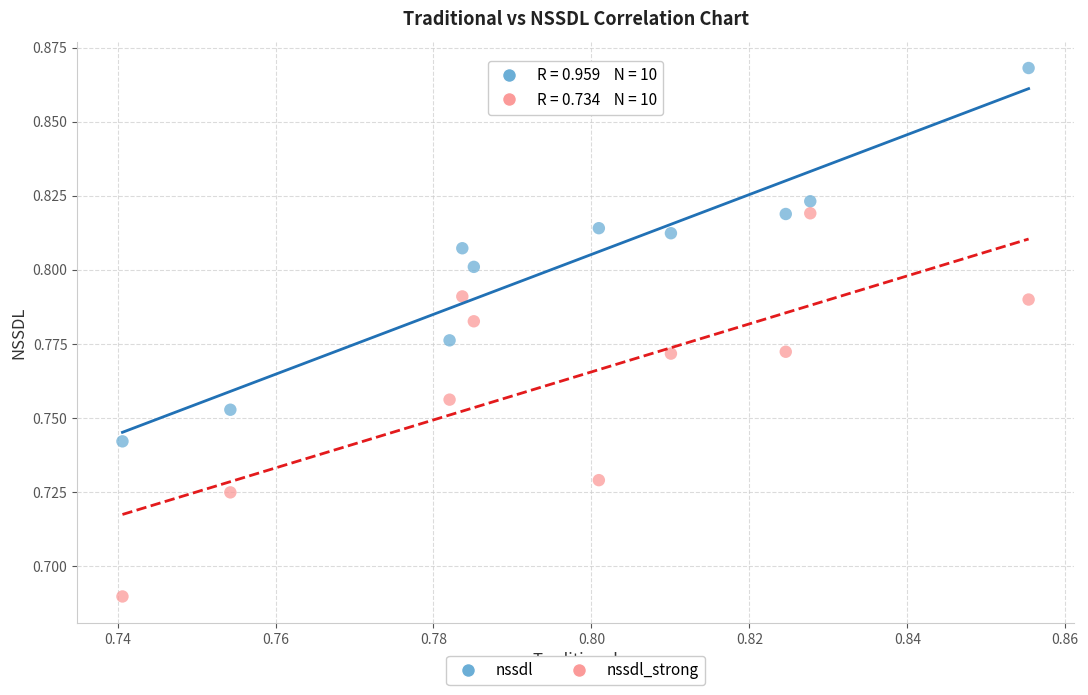

What are all the series names shown in the legend?

nssdl, nssdl_strong